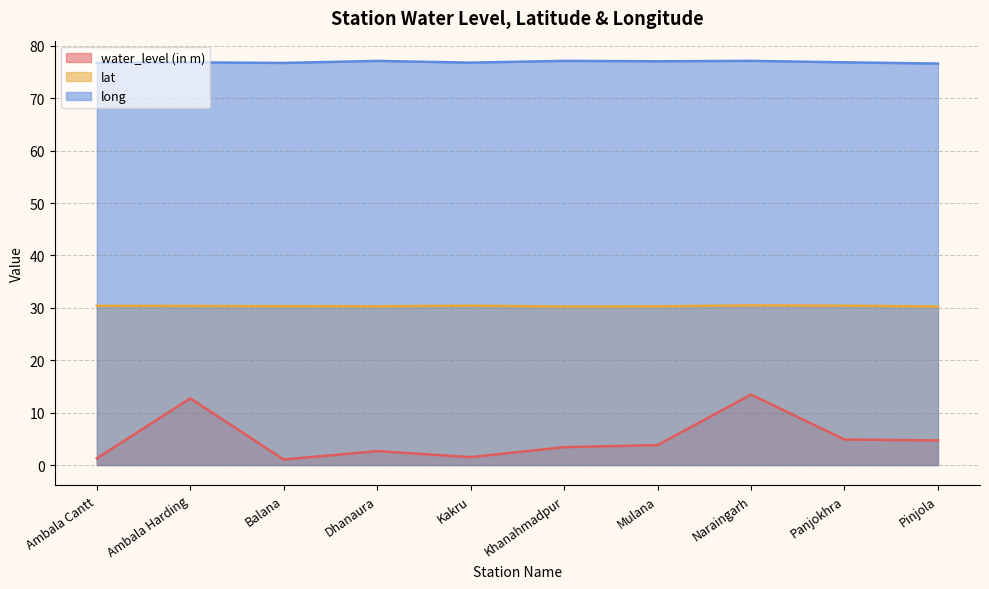

Reading left to right, extract all data points from this chart.

water_level (in m): Ambala Cantt=1.3	Ambala Harding=12.7	Balana=1.0	Dhanaura=2.6	Kakru=1.5	Khanahmadpur=3.4	Mulana=3.8	Naraingarh=13.4	Panjokhra=4.9	Pinjola=4.7
lat: Ambala Cantt=30.4	Ambala Harding=30.4	Balana=30.3	Dhanaura=30.3	Kakru=30.4	Khanahmadpur=30.2	Mulana=30.3	Naraingarh=30.5	Panjokhra=30.4	Pinjola=30.3
long: Ambala Cantt=76.8	Ambala Harding=76.8	Balana=76.7	Dhanaura=77.1	Kakru=76.8	Khanahmadpur=77.1	Mulana=77.0	Naraingarh=77.1	Panjokhra=76.8	Pinjola=76.6